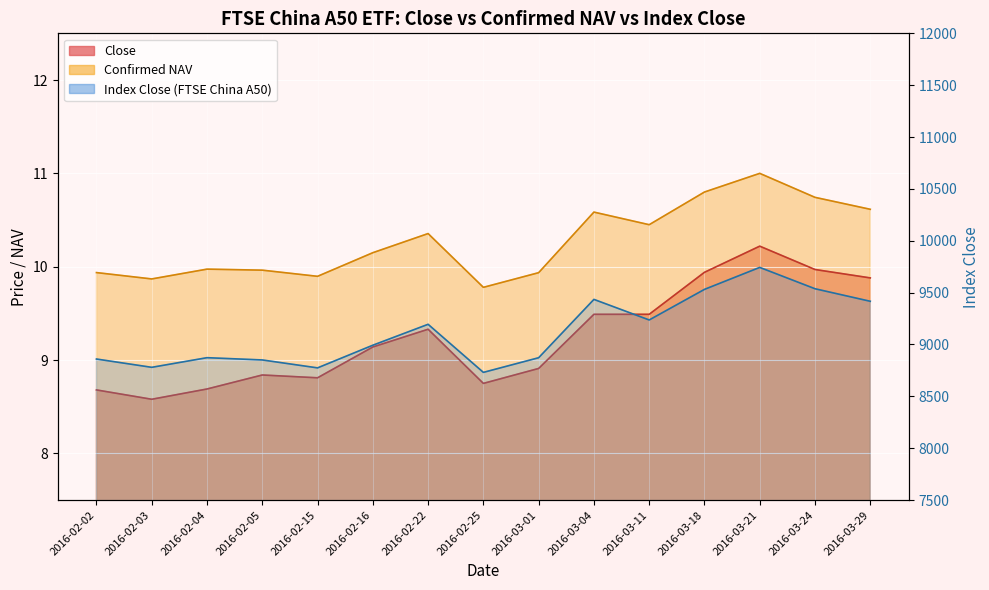

What is the value of the Close point at the 9th from the left?

8.9